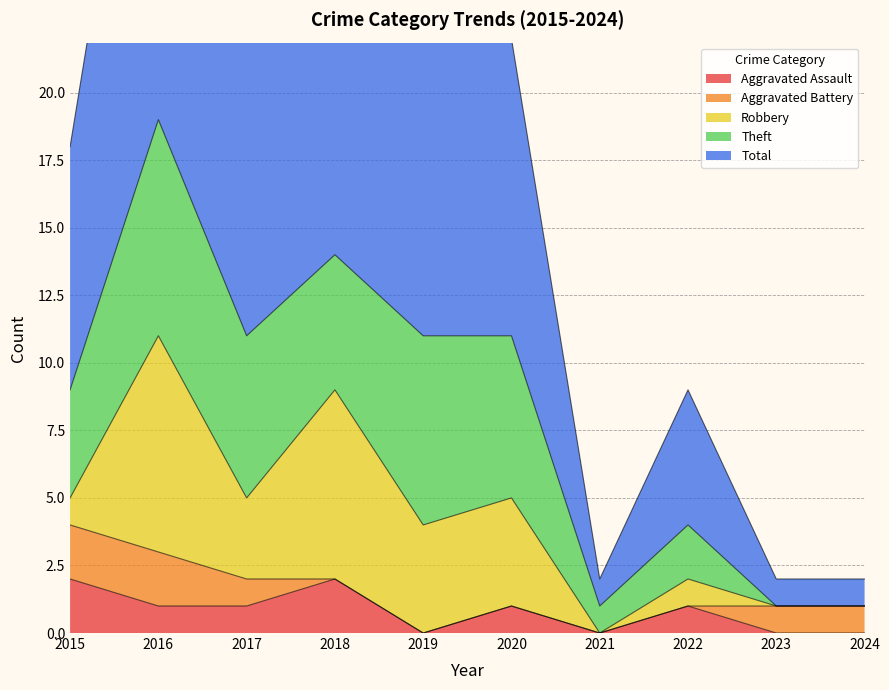

True or false: Theft has a value of 6 at 2017.

True